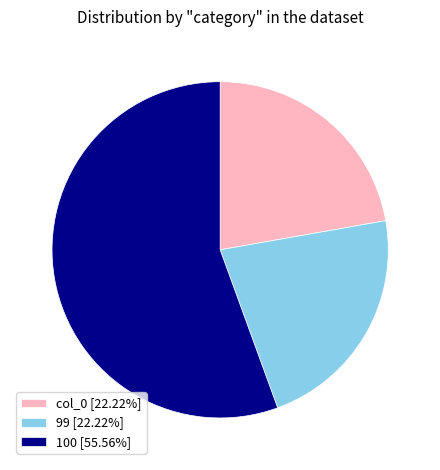

Combined, do 100 [55.56%] and col_0 [22.22%] account for over 50%?

Yes